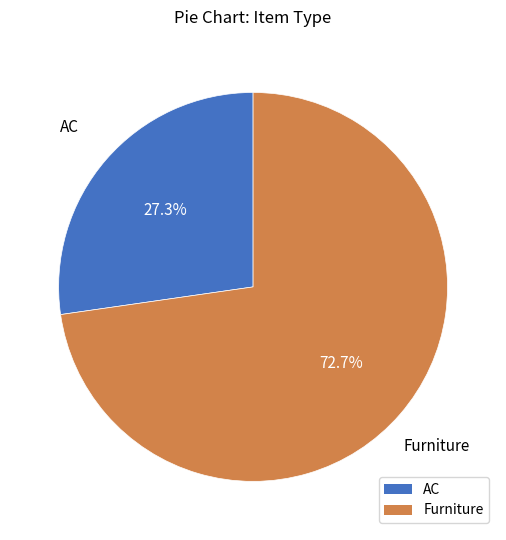

Is it true that Furniture is 73% of the pie?

True